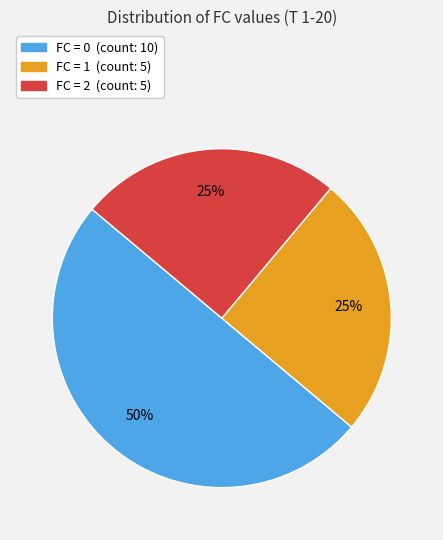

Does FC = 1 represent more than half of the total?

No